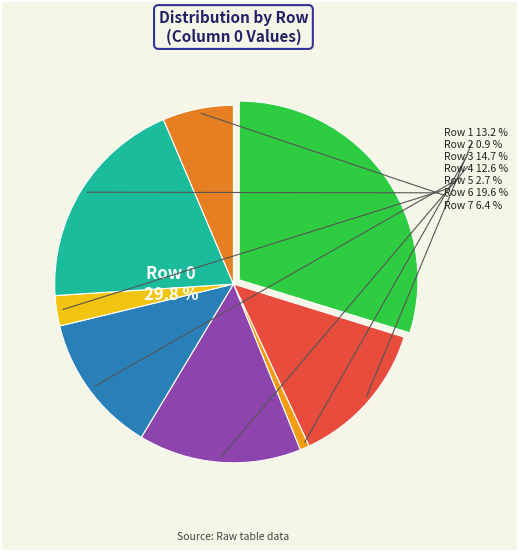

Rank the categories by value from highest to lowest.

Row 0, Row 6, Row 3, Row 1, Row 4, Row 7, Row 5, Row 2